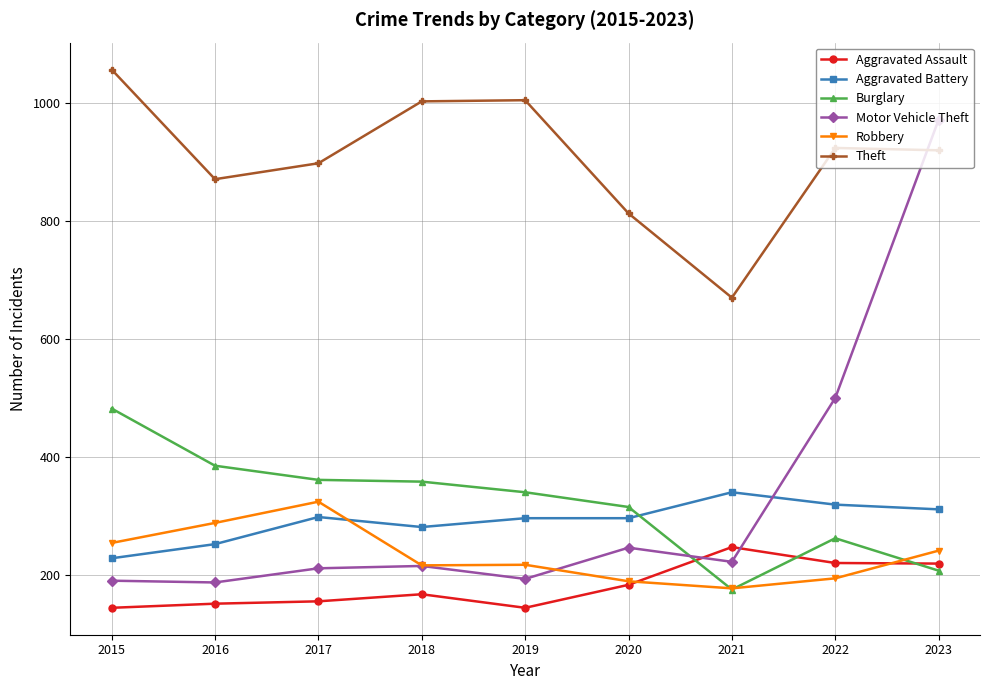

List the series in order of their peak value, highest first.

Theft, Motor Vehicle Theft, Burglary, Aggravated Battery, Robbery, Aggravated Assault